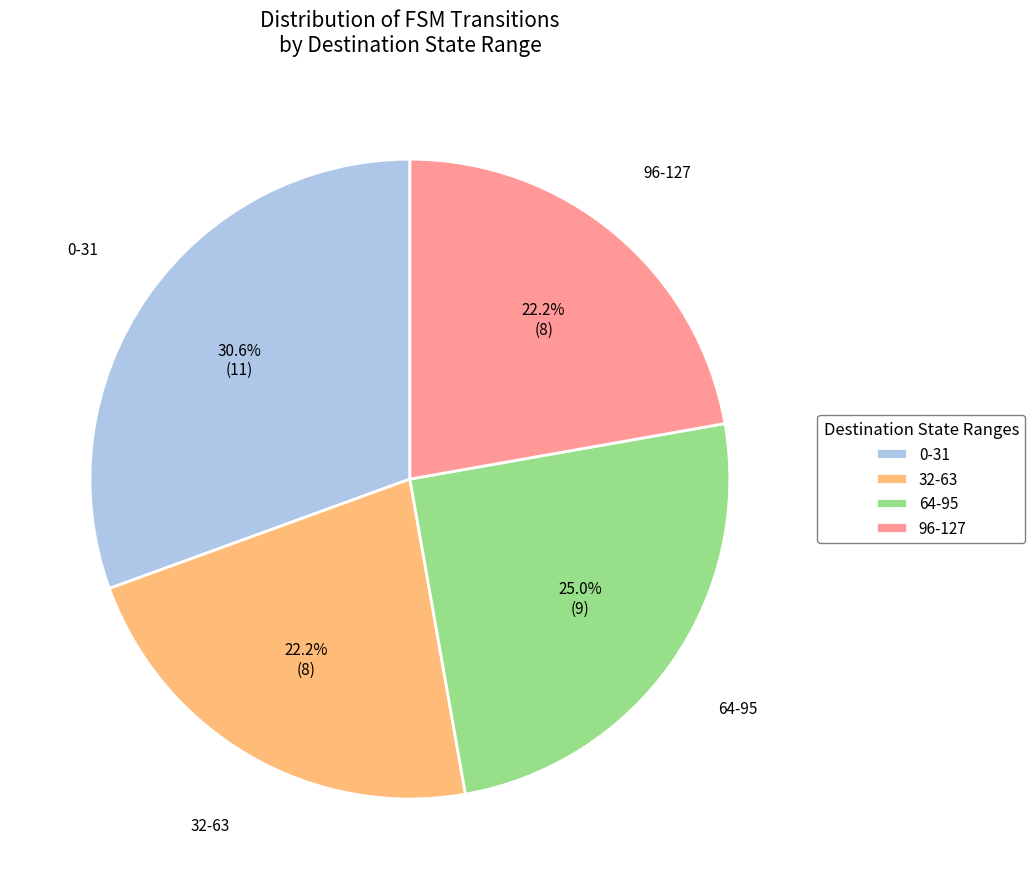

Which slice is the largest?

0-31